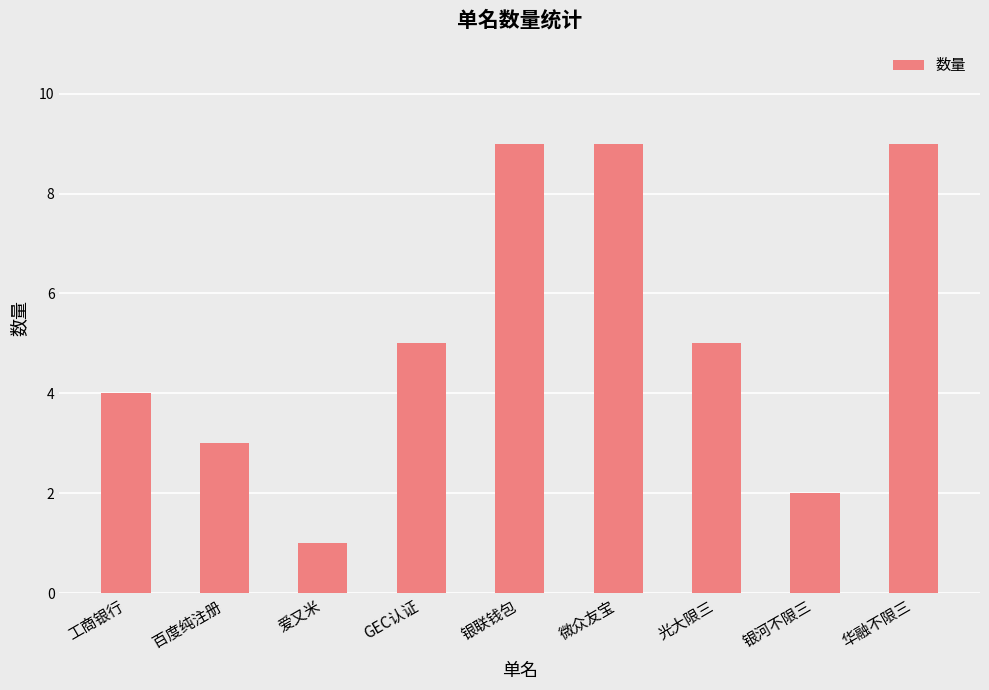

What is the average value?

5